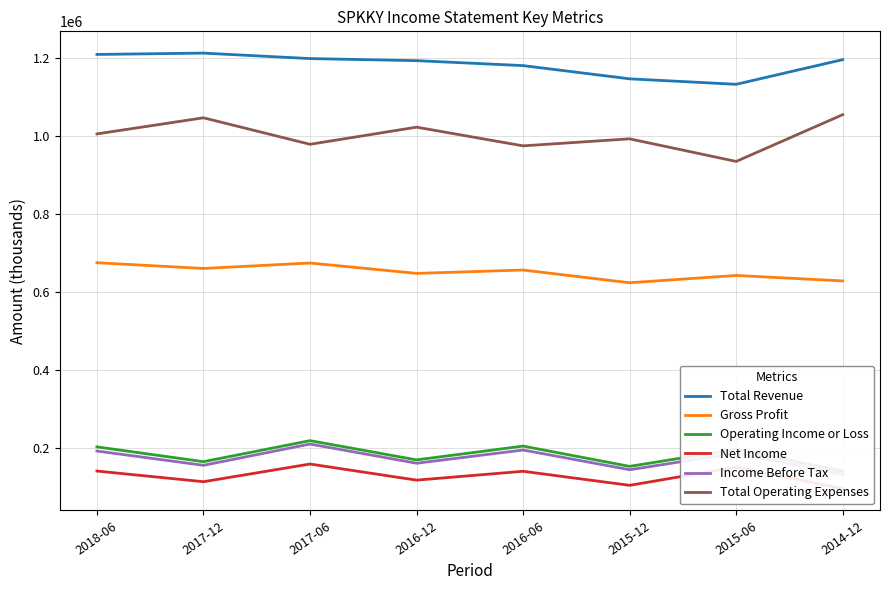

At which category does Gross Profit reach its first local valley?

2017-12